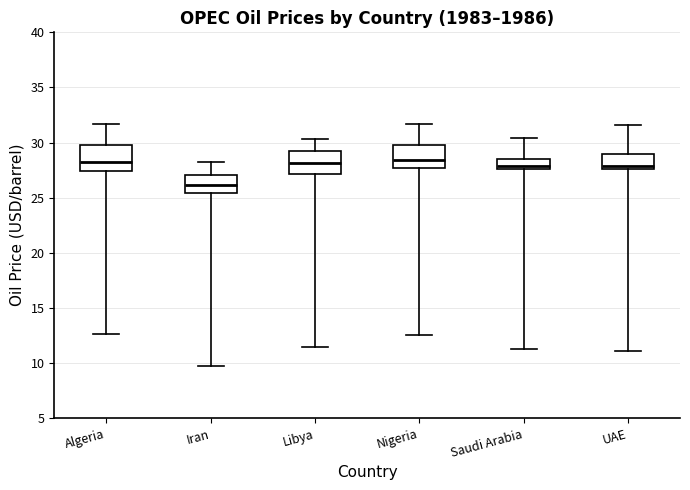

Reading left to right, transcribe this box plot: for each box, give where its median line is, the range the box spans, and where its two whiskers end, as read against the y-axis. The values are not printed on the chart, so give them approximately, as read against the axis.

Algeria: median 28.0, box 27.5 to 30.0, whiskers 12.5 to 31.5
Iran: median 26.0, box 25.5 to 27.0, whiskers 9.5 to 28.5
Libya: median 28.0, box 27.0 to 29.0, whiskers 11.5 to 30.5
Nigeria: median 28.5, box 27.5 to 30.0, whiskers 12.5 to 31.5
Saudi Arabia: median 28.0, box 27.5 to 28.5, whiskers 11.5 to 30.5
UAE: median 28.0, box 27.5 to 29.0, whiskers 11.0 to 31.5